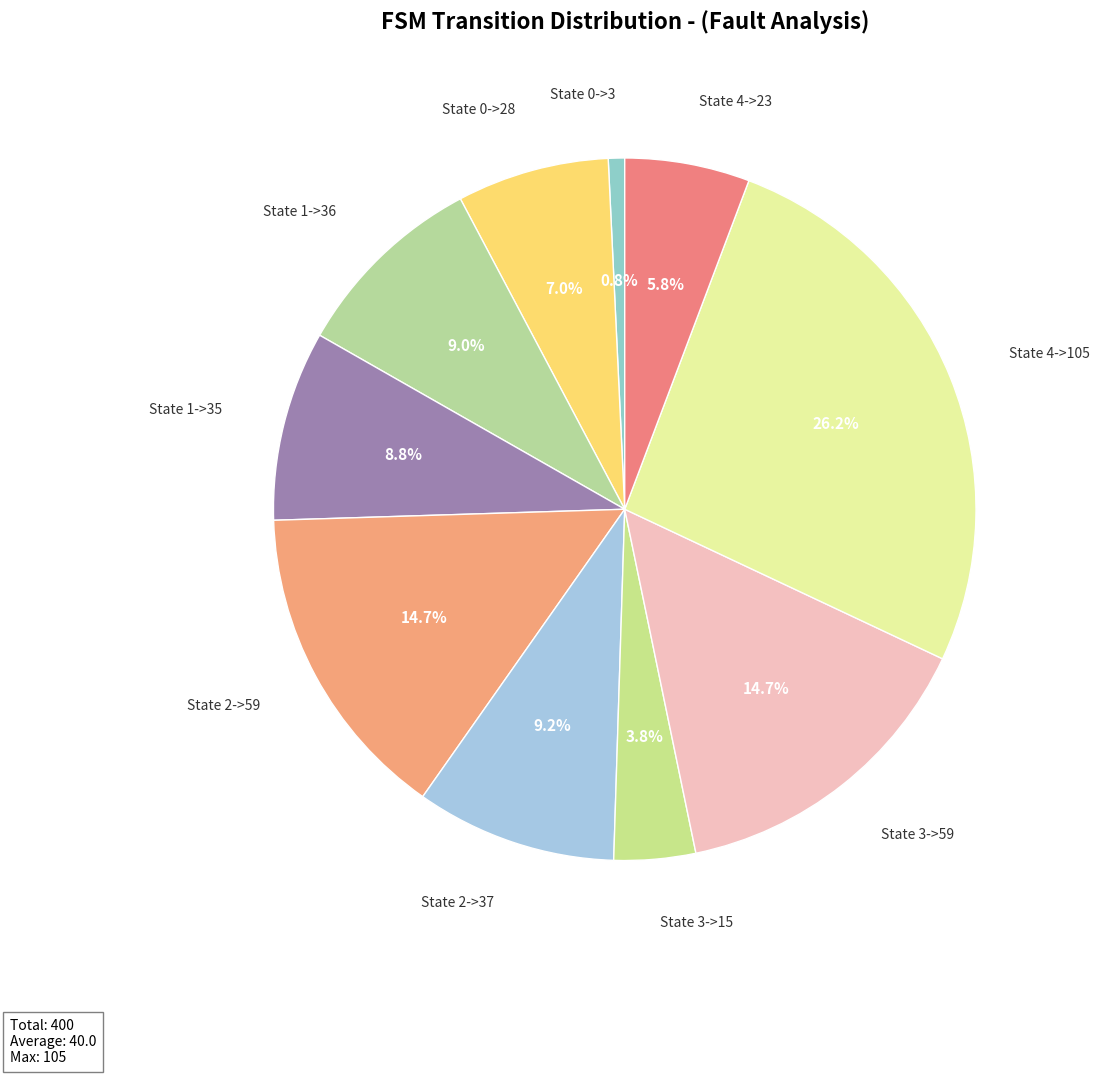

How many segments does this pie chart have?

10